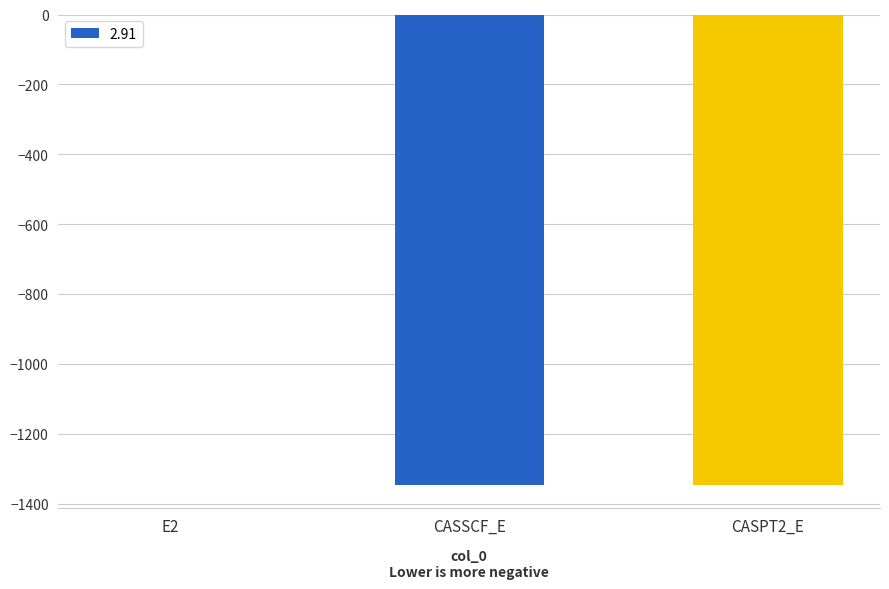

Count the number of values greater than -1345.

1